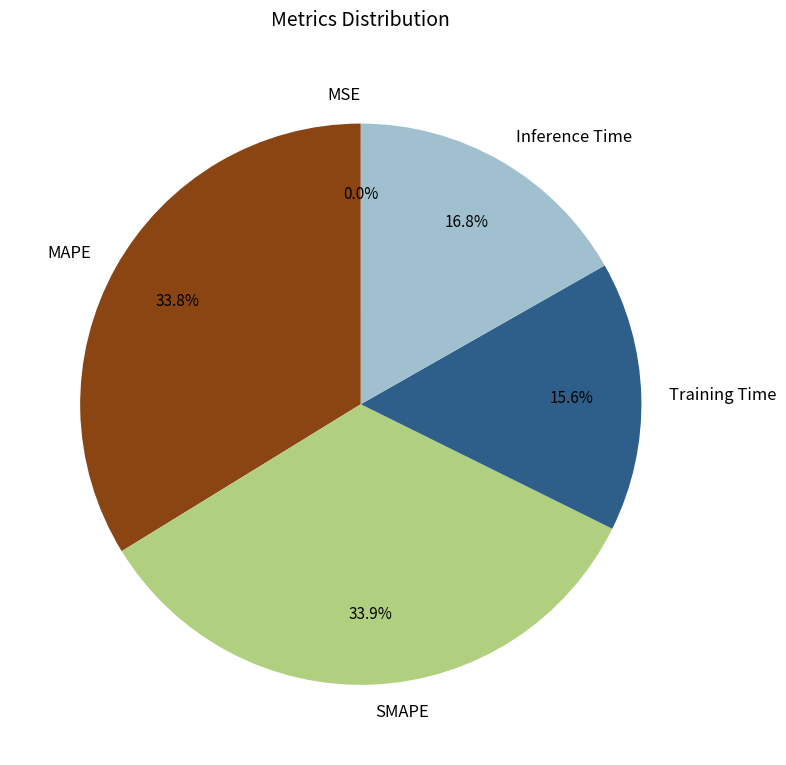

Combined, do Inference Time and Training Time account for over 50%?

No